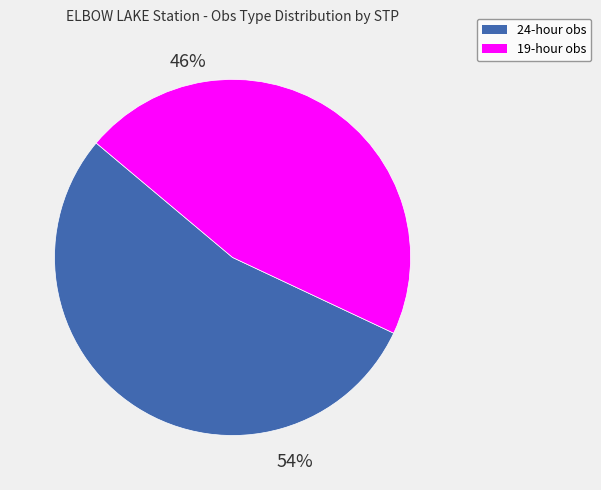

Does 24 represent more than half of the total?

Yes